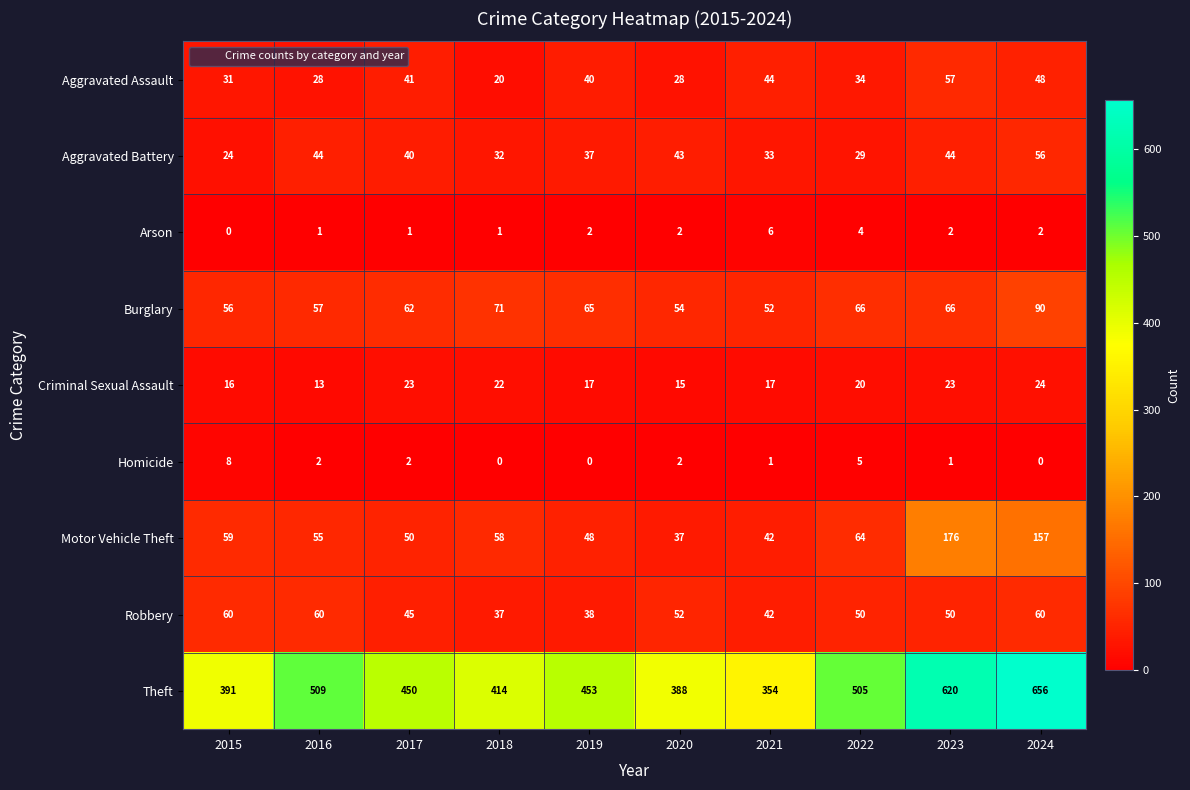

Which series has the largest range (max minus min)?

Theft